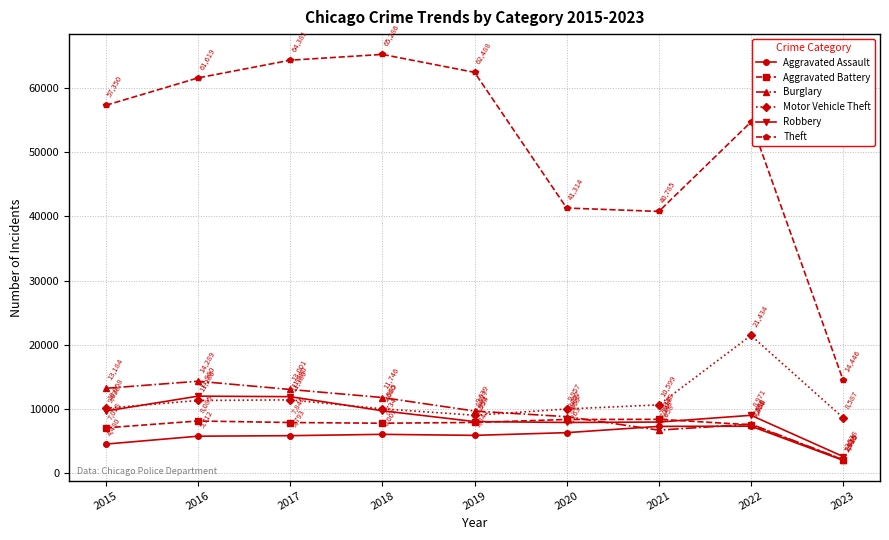

Which category has the highest value across all series?

2018